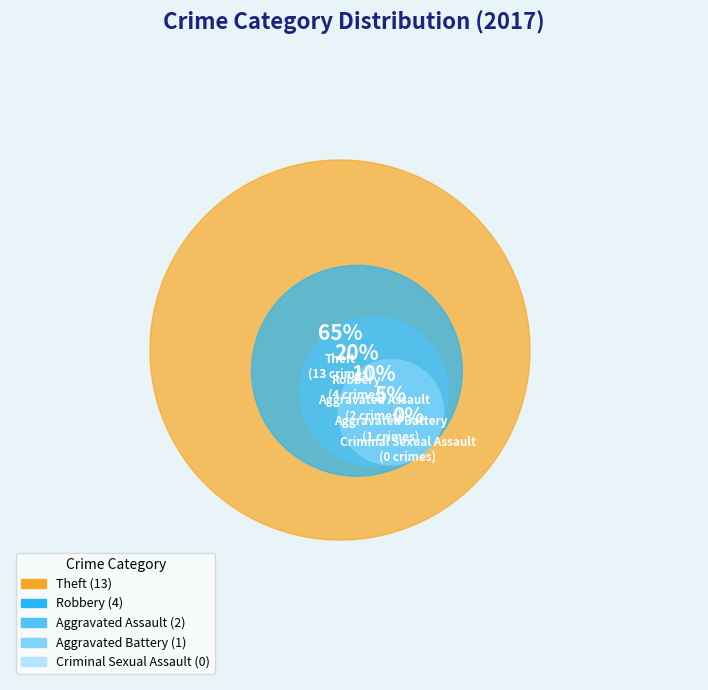

Is there any slice that represents more than half of the pie?

Yes